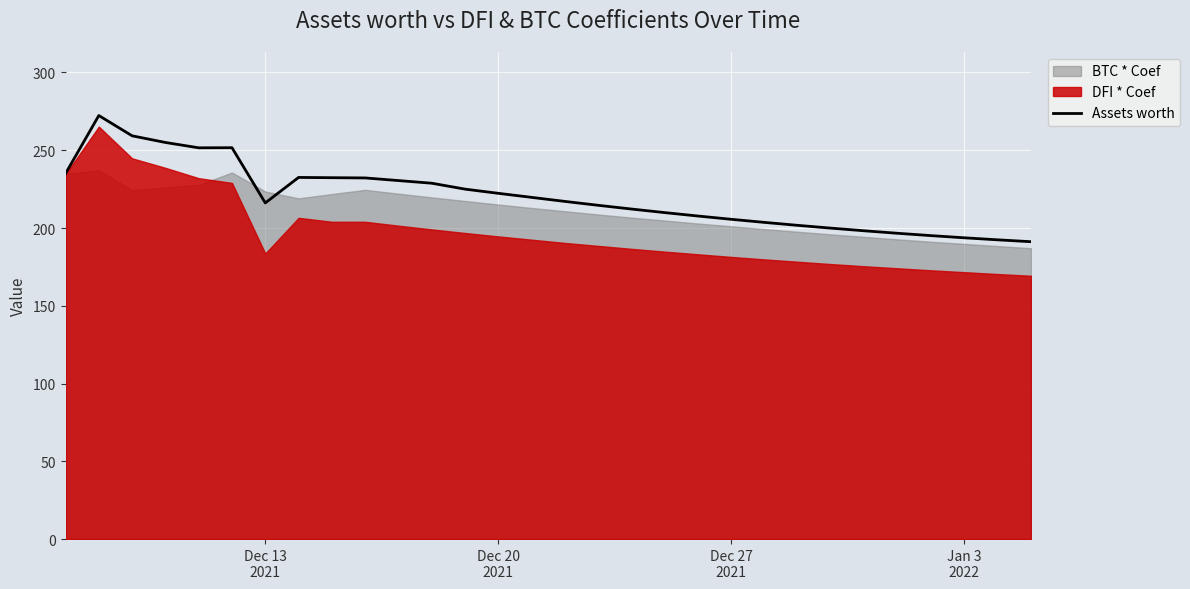

What is the difference between the maximum and minimum values?

81.1